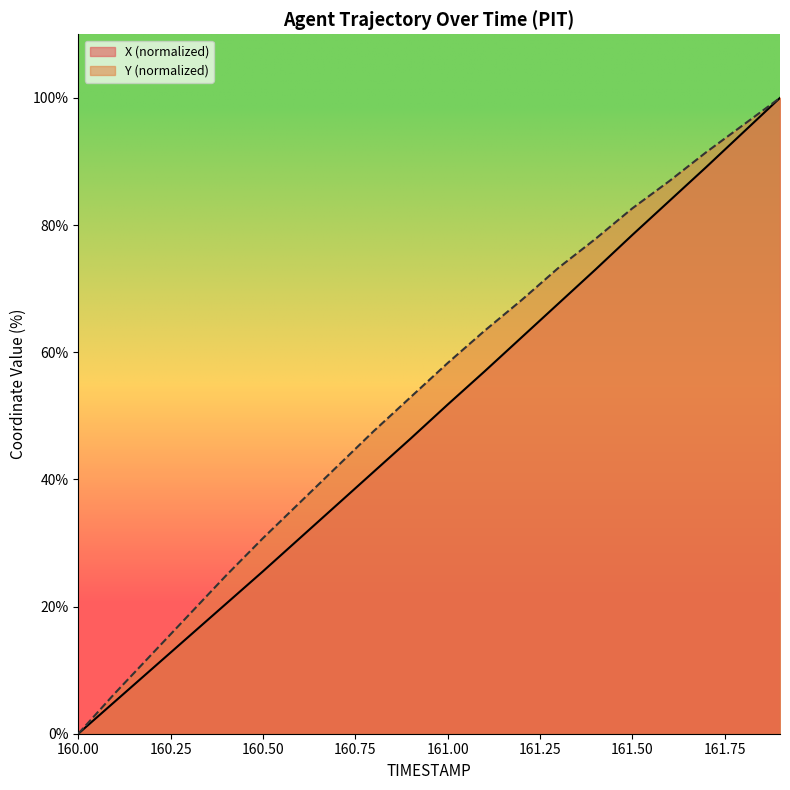

The X (normalized) series shows 39.5 at 160.50. True or false?

False